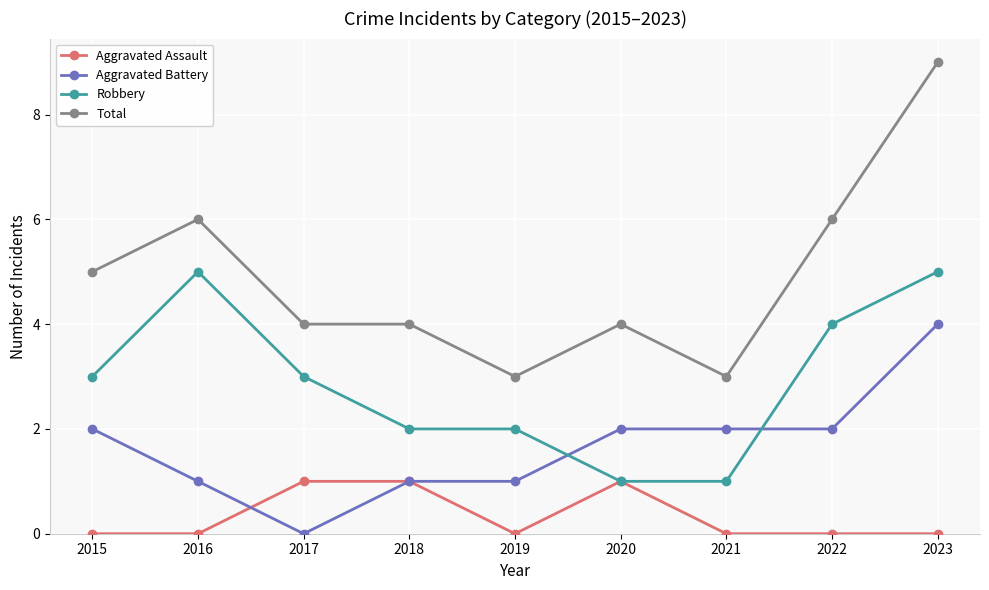

True or false: Robbery has more than 0 points higher than both neighbors.

True